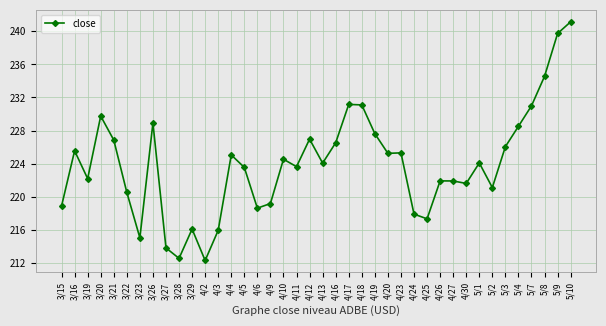

True or false: the data shows 226.8 at 3/21.

True